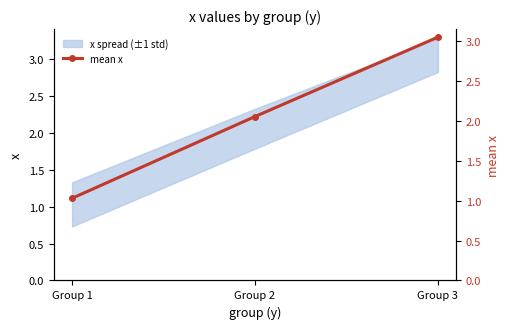

Reading left to right, extract all data points from this chart.

Group 1=1.0	Group 2=2.1	Group 3=3.1